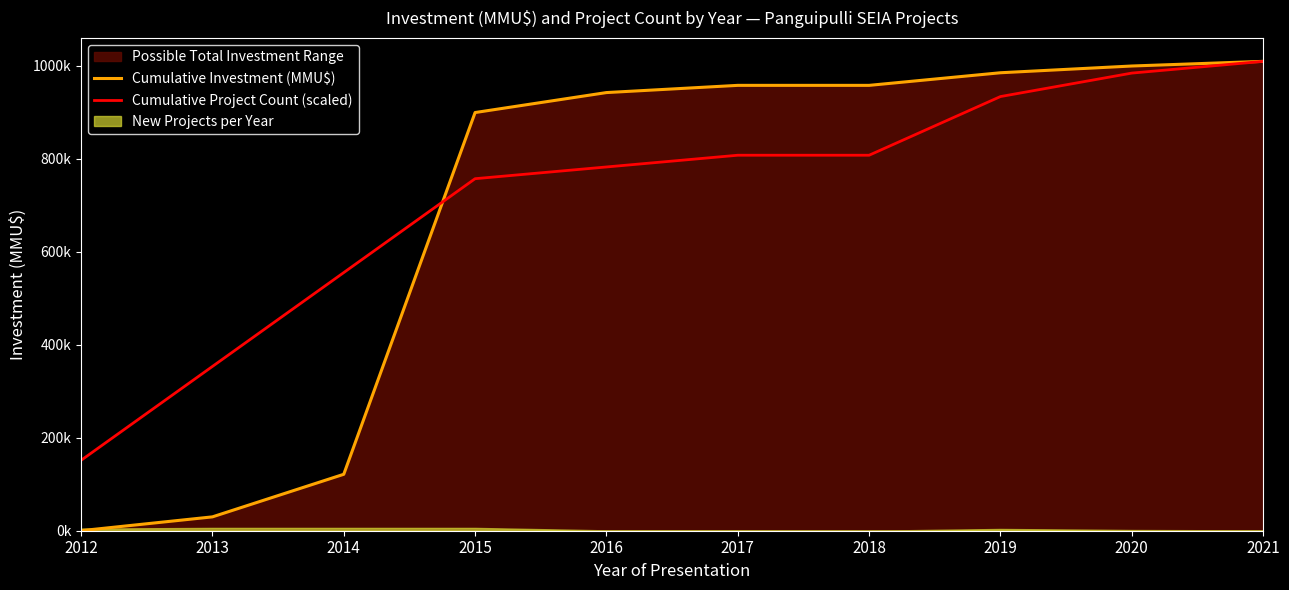

List the series in order of their overall mean, highest first.

Cumulative Project Count (scaled), Cumulative Investment (MMU$)